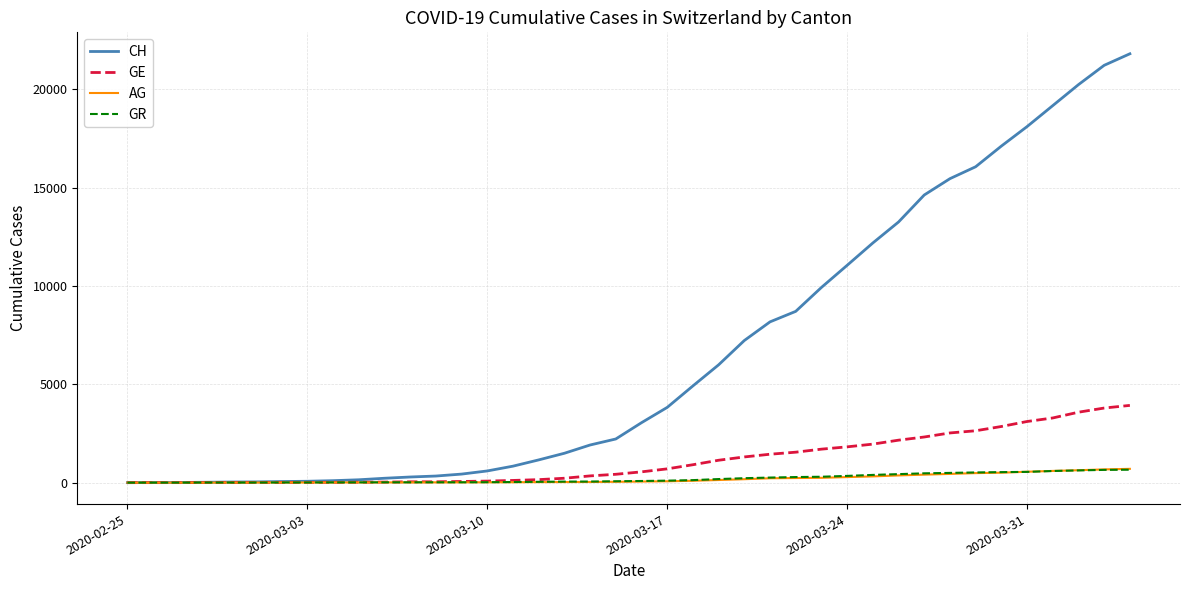

Which series has the widest spread of values?

CH